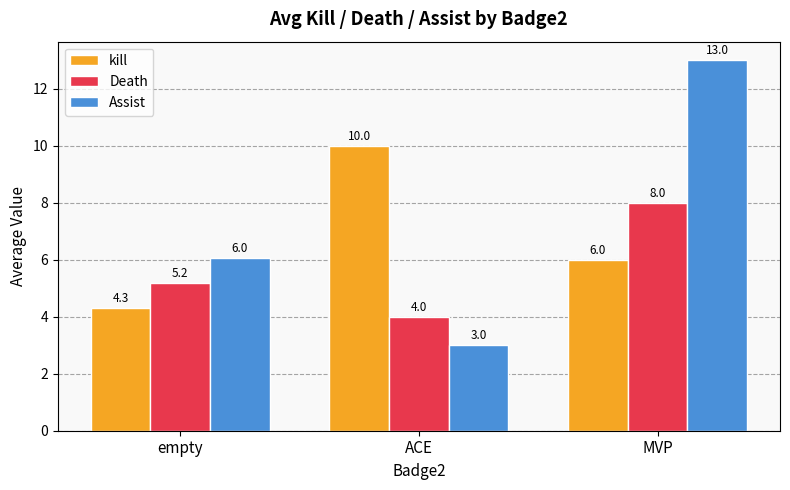

Rank the categories by Death value from lowest to highest.

ACE, empty, MVP